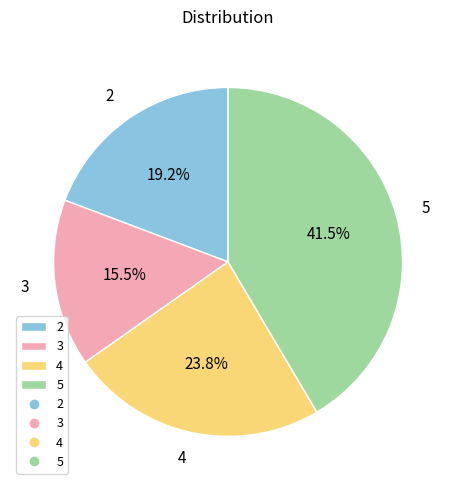

To the nearest percent, what is the average slice percentage?

25%